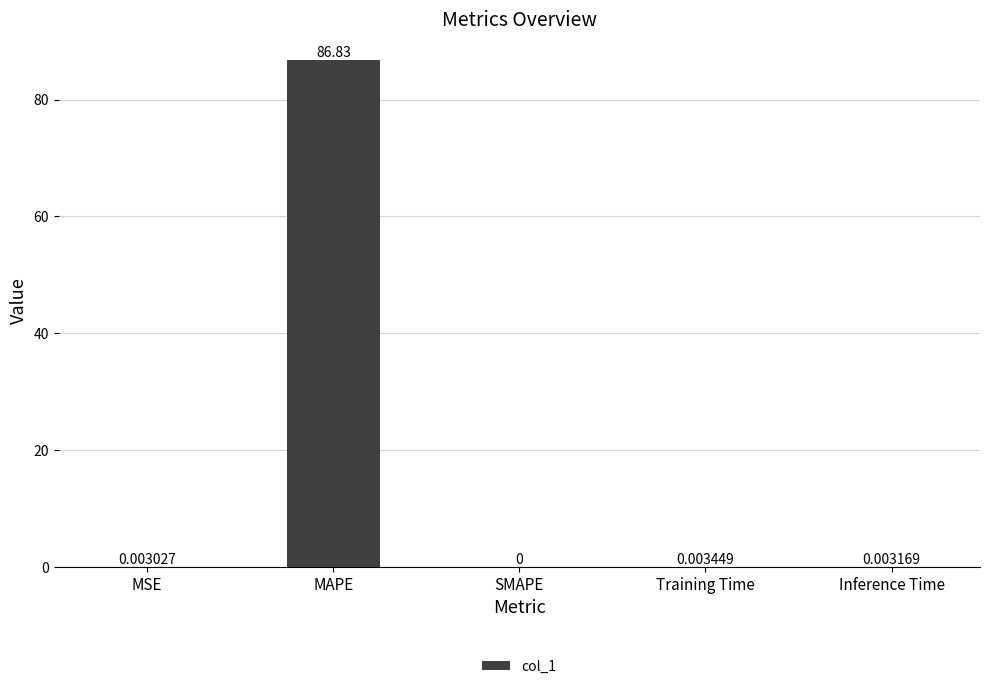

The value at MAPE is 86.8. True or false?

True